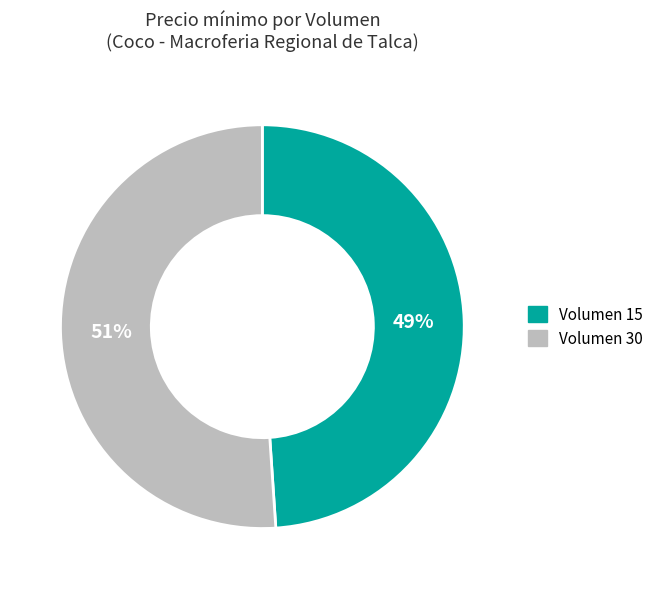

To the nearest percent, what is the difference between the largest and smallest slice percentages?

2%